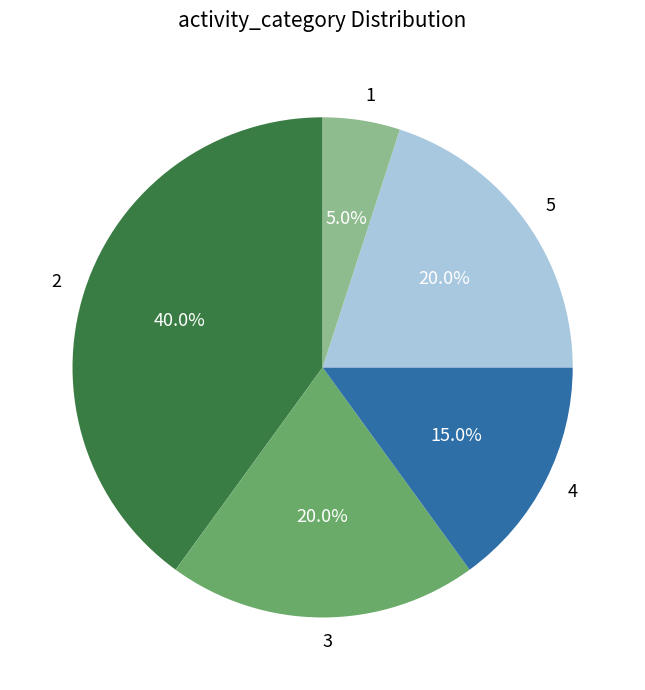

What is the ratio of the value at 4 to the value at 2?

0.4